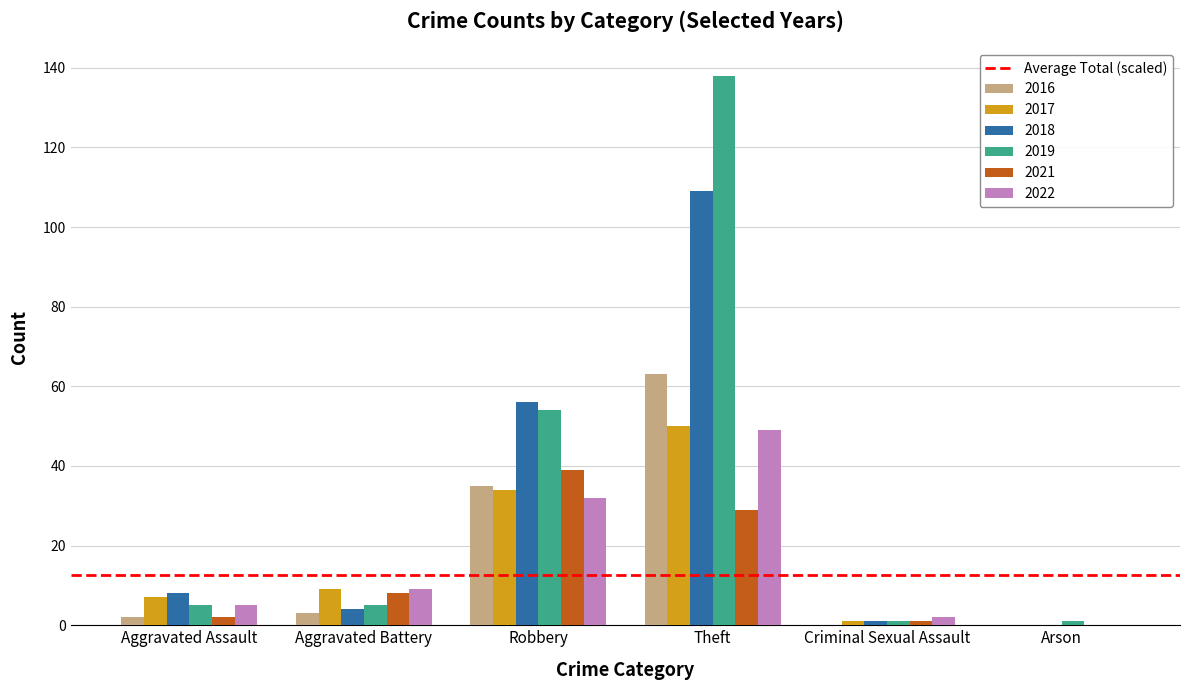

Are the bars grouped side by side (vs. stacked)?

Yes